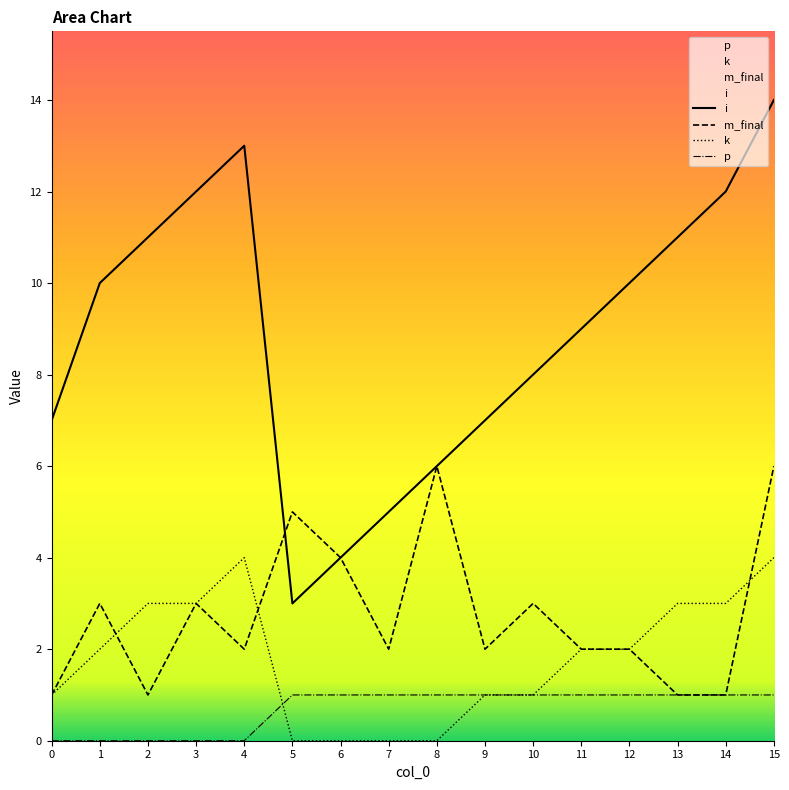

What are all the series names shown in the legend?

i, m_final, k, p